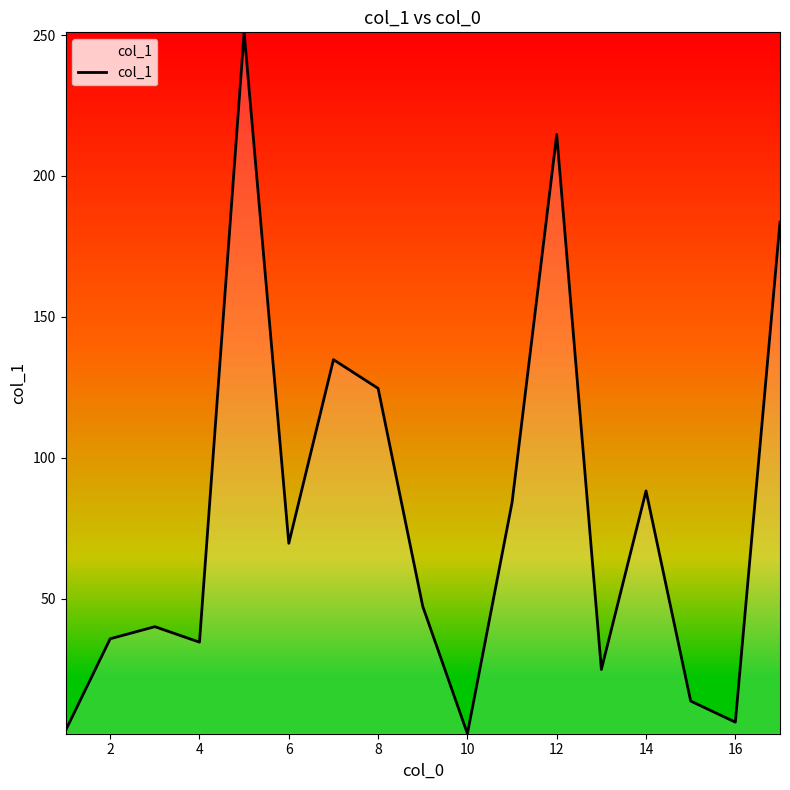

What is the greatest value displayed?

251.0